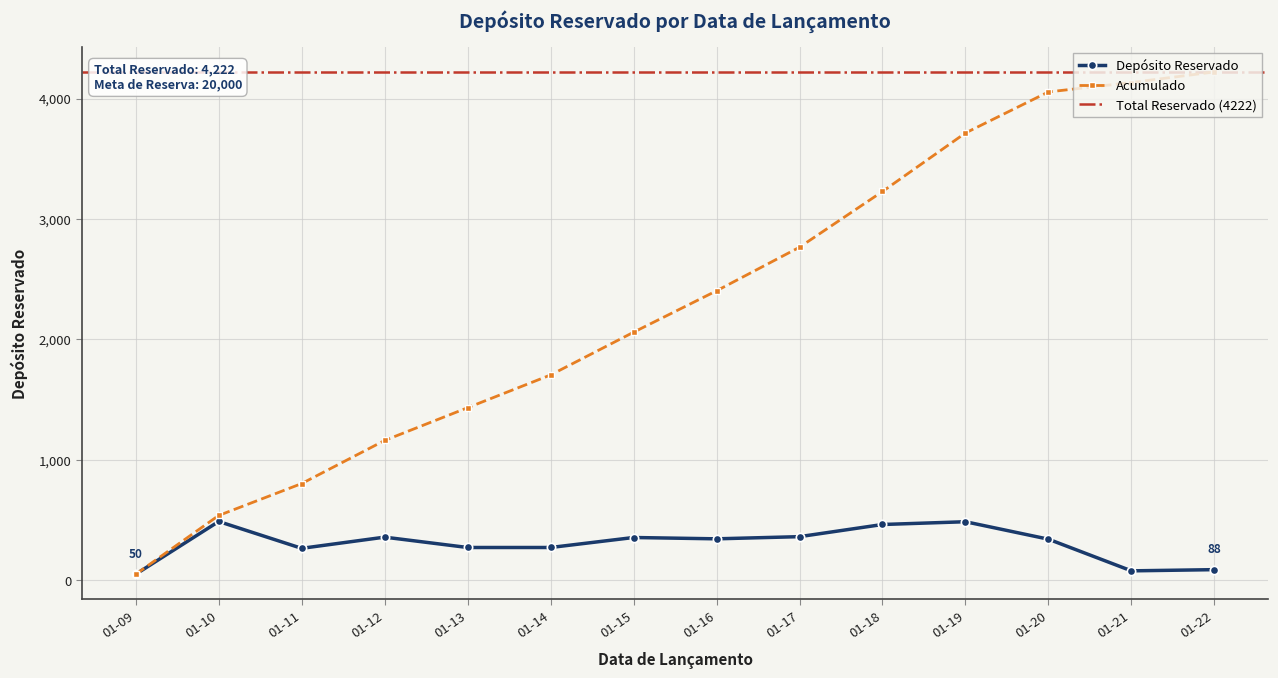

Is it true that the value at 2025-01-19 is 486?

True